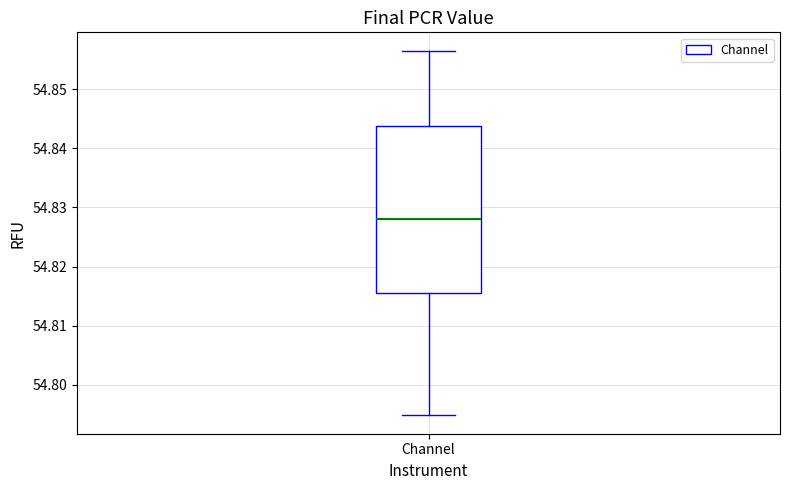

Transcribe this box plot: give where the median line is, the range the box spans, and where the two whiskers end, as read against the y-axis. The values are not printed on the chart, so give them approximately, as read against the axis.

median 54.828, box 54.815 to 54.844, whiskers 54.795 to 54.857